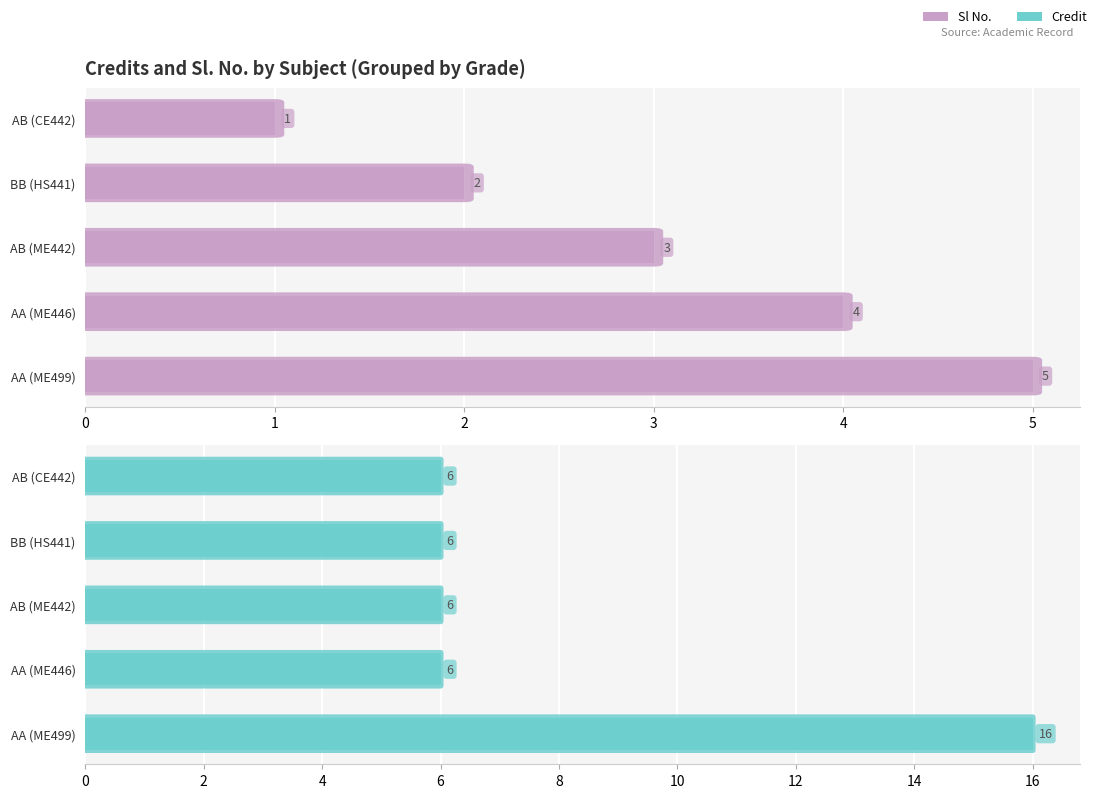

Between BB (HS441) and AB (ME442), which series saw the biggest shift?

Sl No.